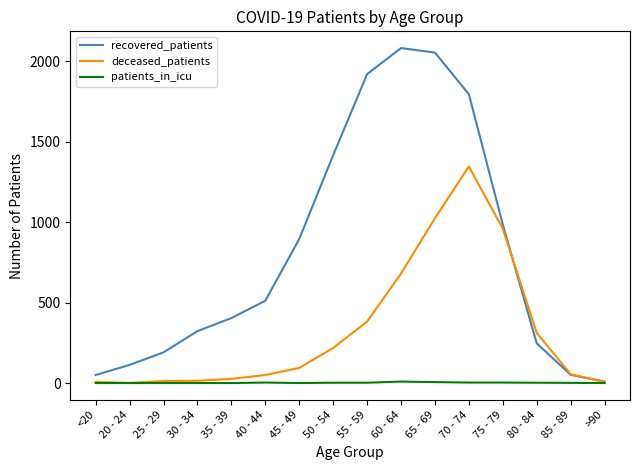

Which series has the largest total across all categories?

recovered_patients